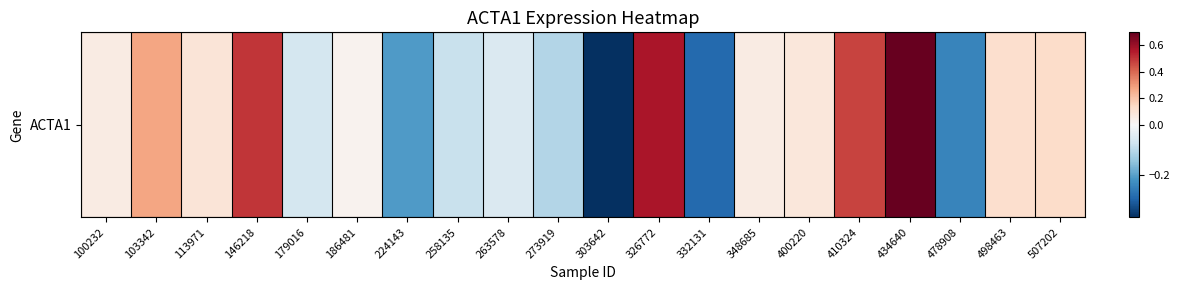

Which category has the lowest value across all series?

303642